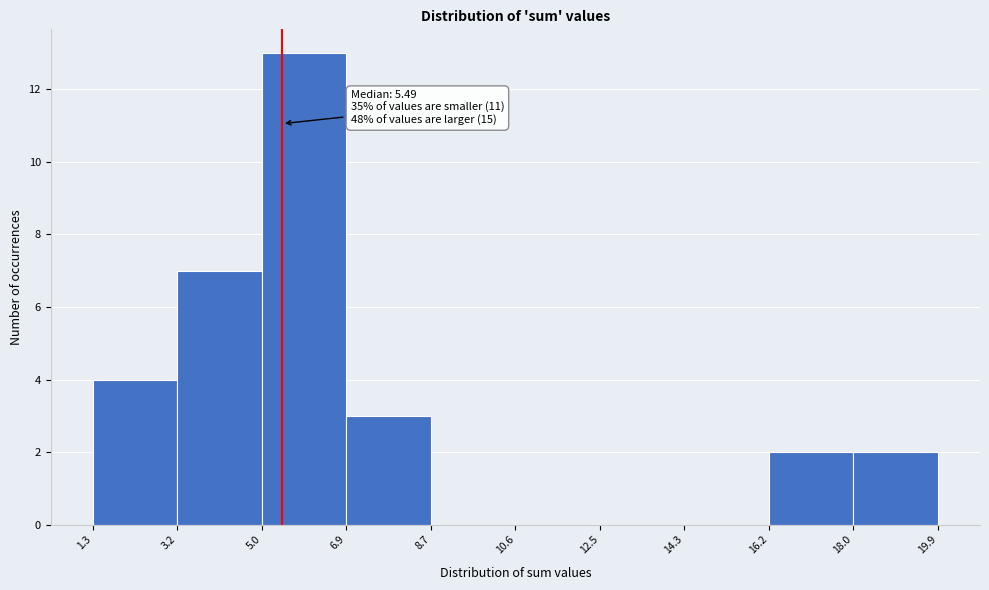

Which range on the x-axis has the tallest bar?

5.0 to 6.9